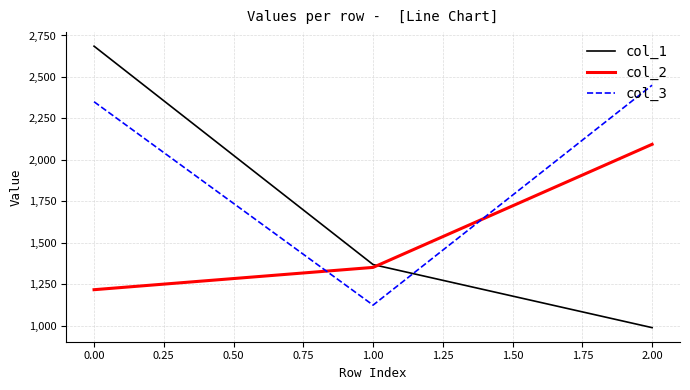

List the series in order of their overall mean, highest first.

col_3, col_1, col_2